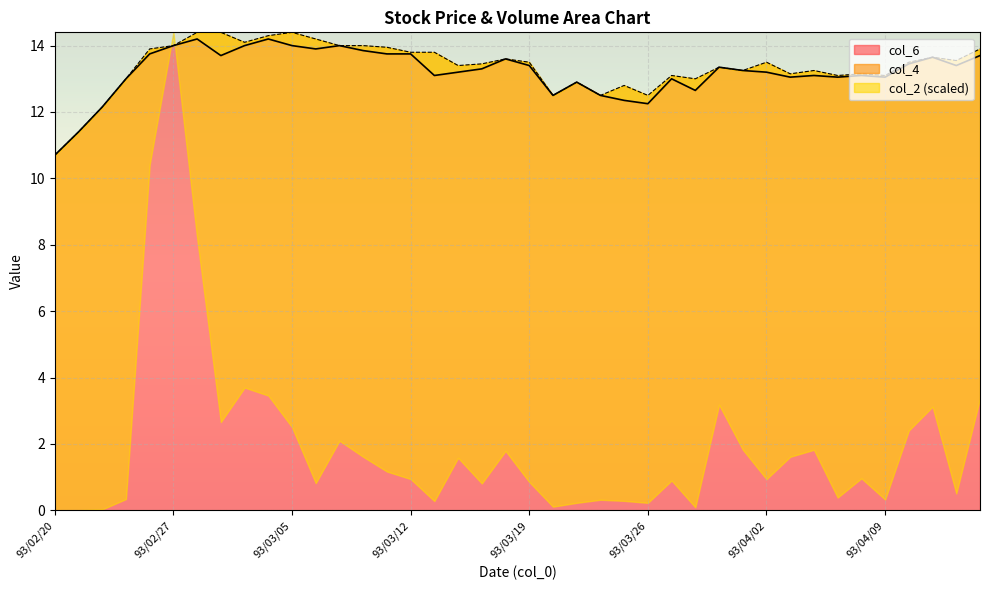

What is the maximum value for col_6?

14.2